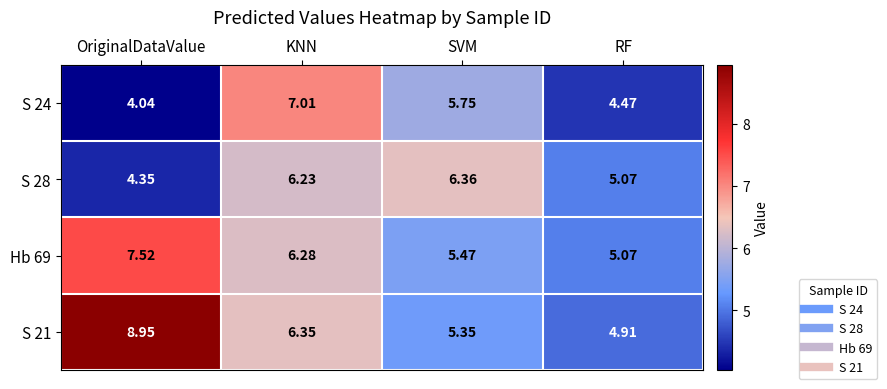

Which series has the widest spread of values?

S 21